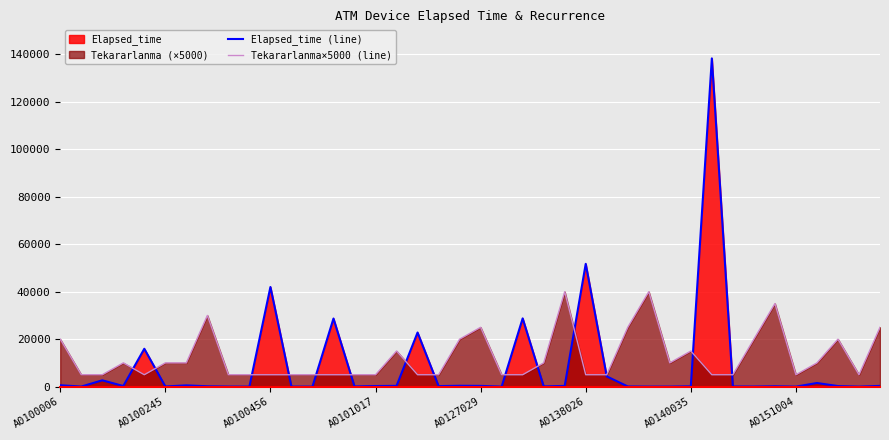

True or false: Tekararlanma×5000 (line) has a value of 1325 at 31.

False